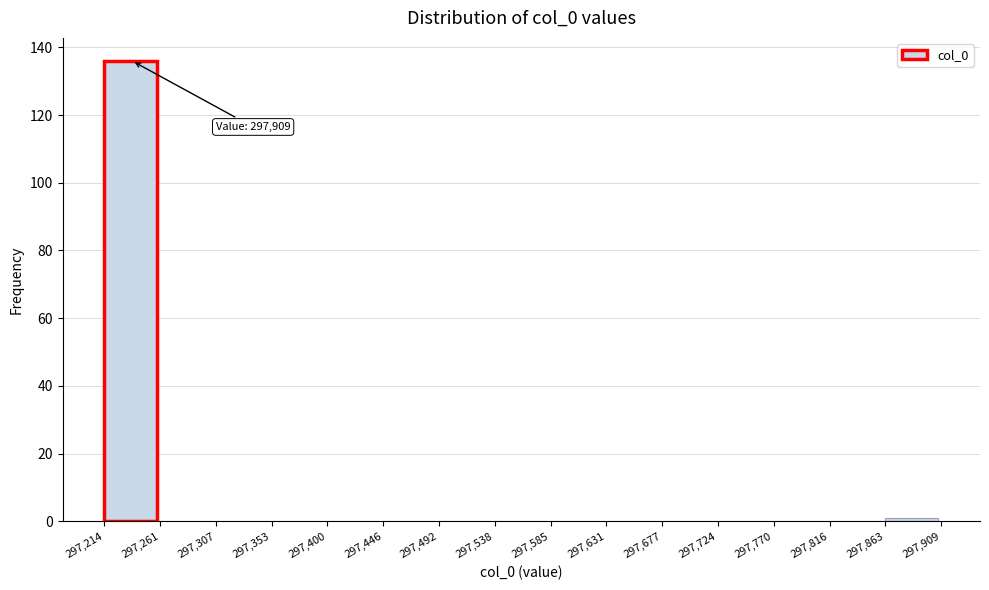

Which range on the x-axis has the tallest bar?

297,214 to 297,261